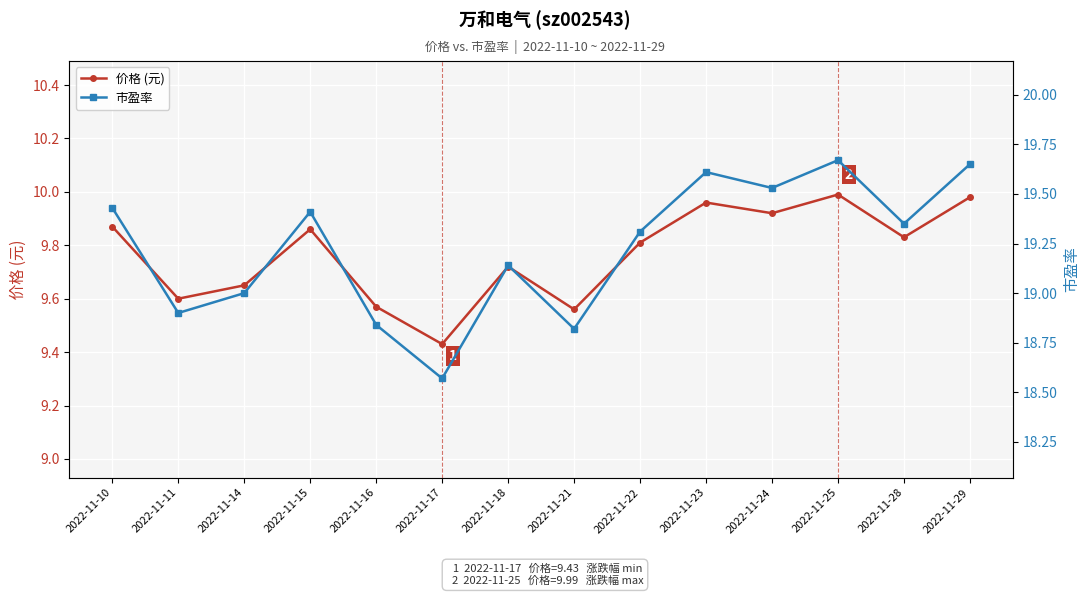

List the series in order of their peak value, highest first.

市盈率, 价格 (元)